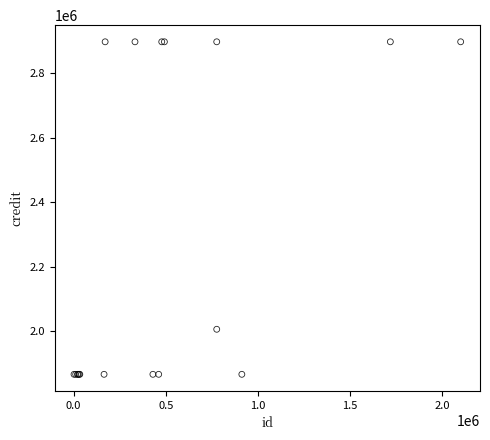

What Y value in the scatter plot is closest to 2381611?

2005949